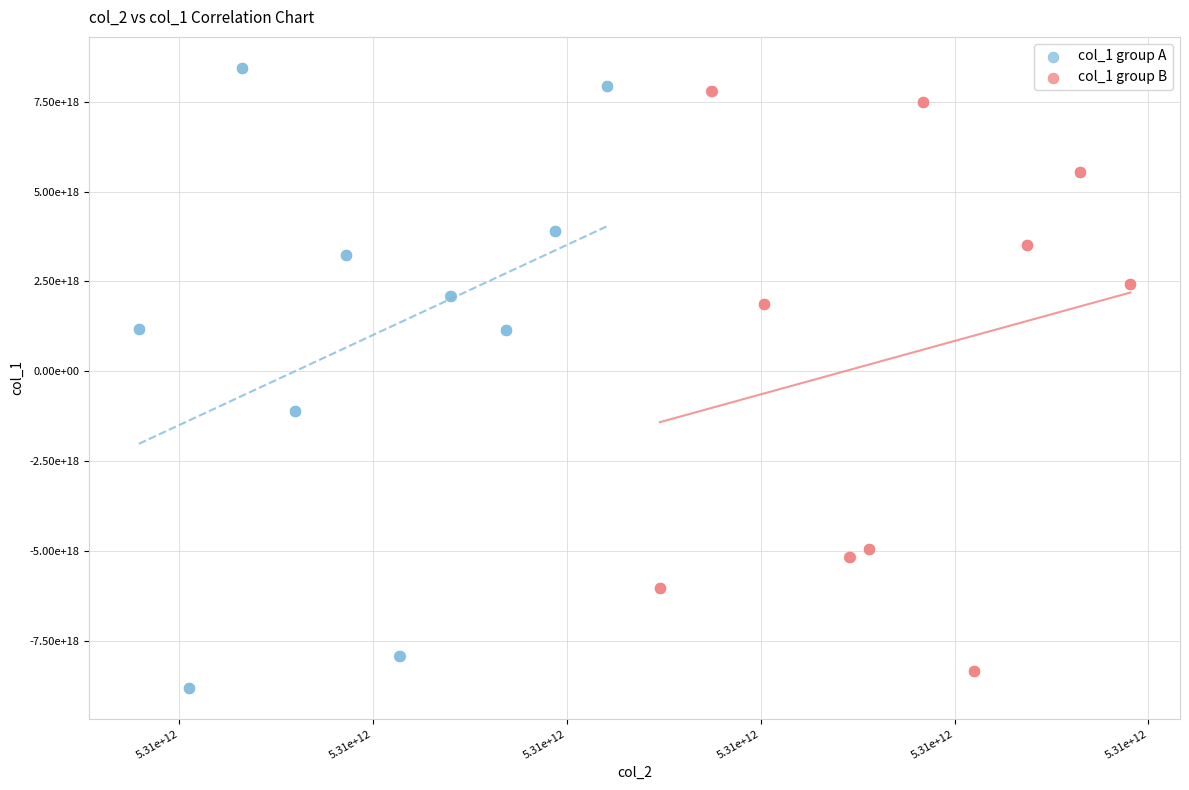

Which series contains the lowest Y value?

col_1 group A